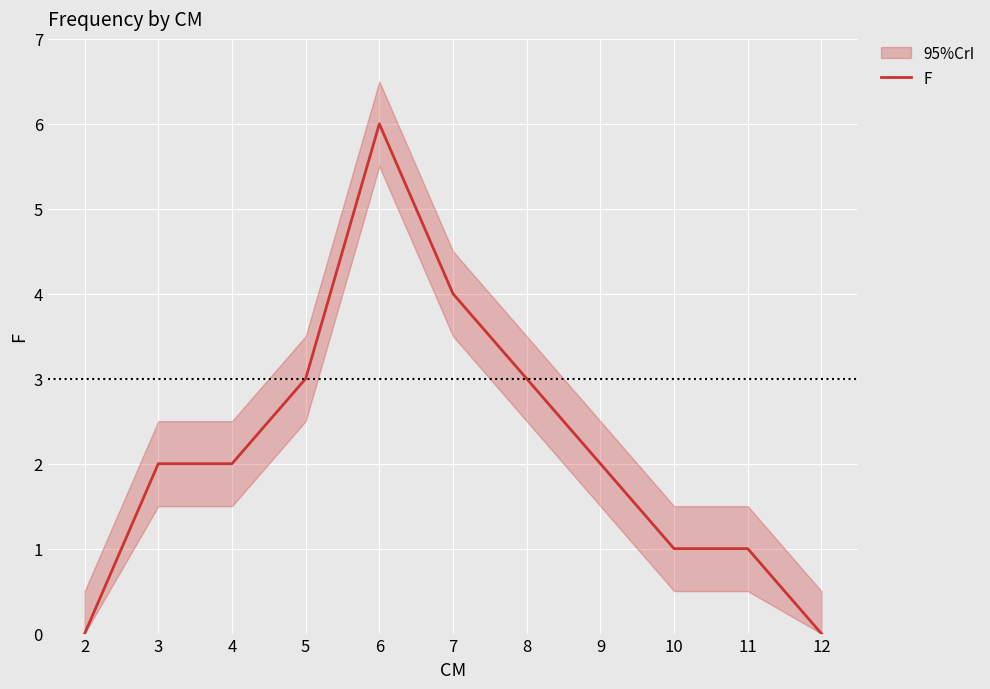

How many positive values are there?

9